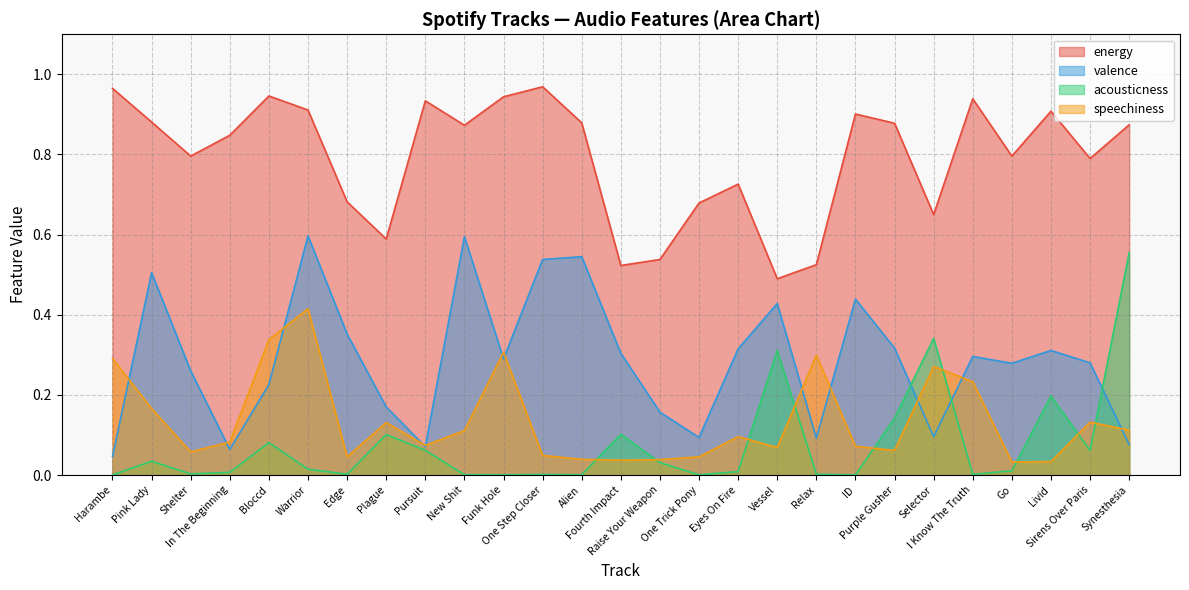

How many lines are shown in the chart?

4